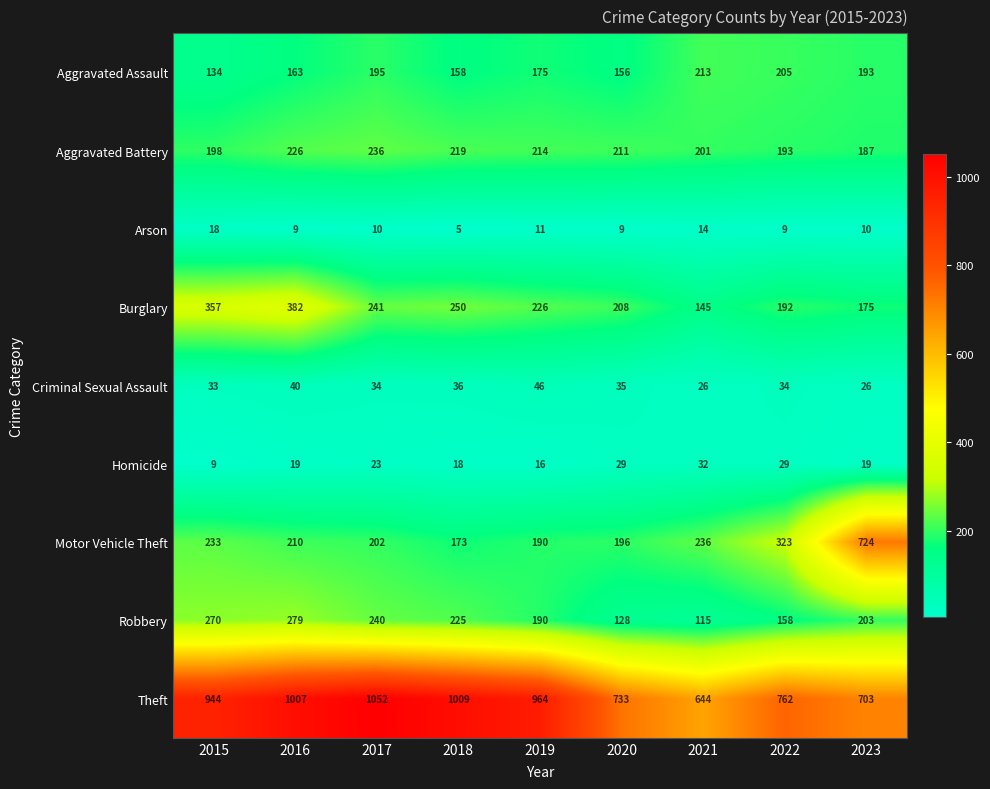

How many series are shown in this chart?

9